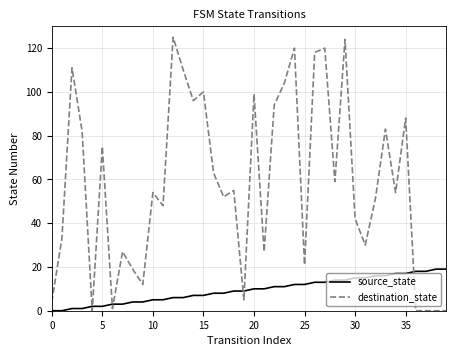

What is the highest value of the source_state series?

19